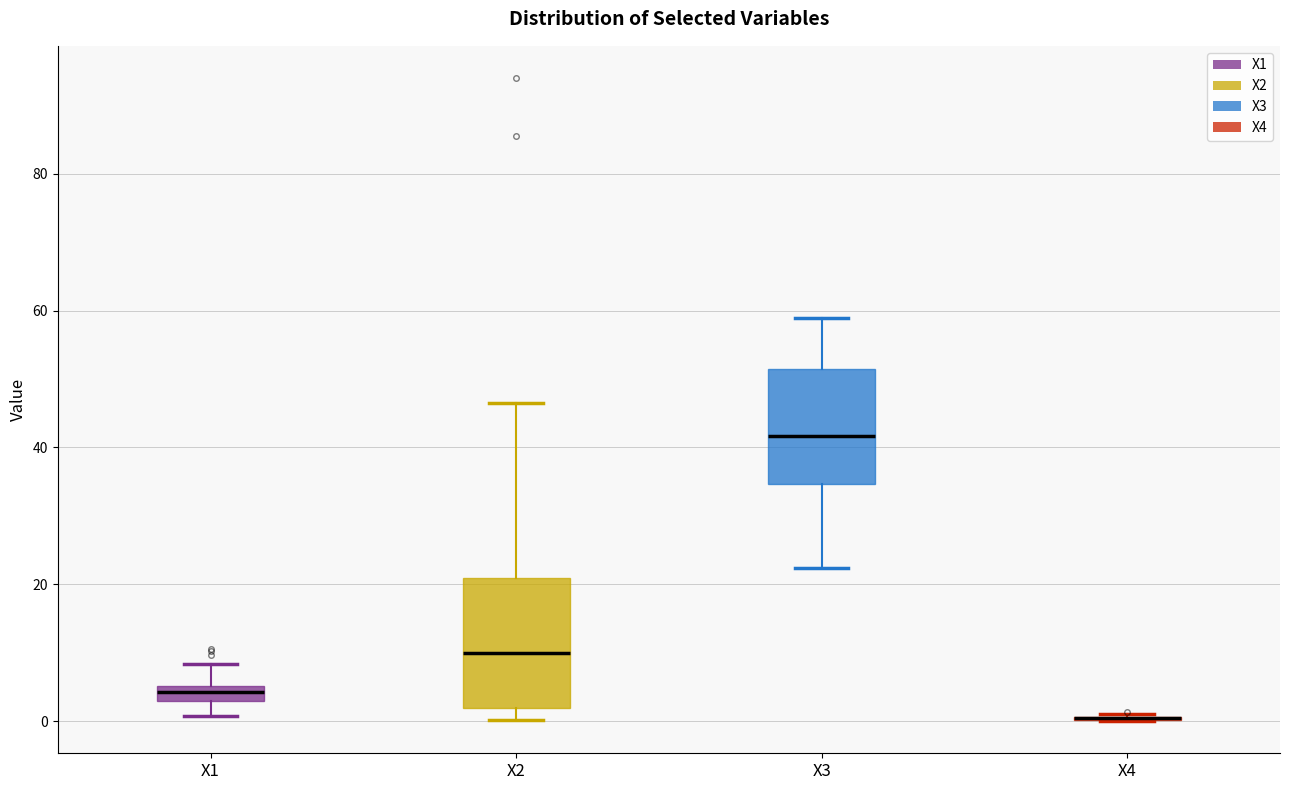

Where does the lower whisker of the box for X1 end on the y-axis? The values are not printed on the chart, so give them approximately, as read against the axis.

0